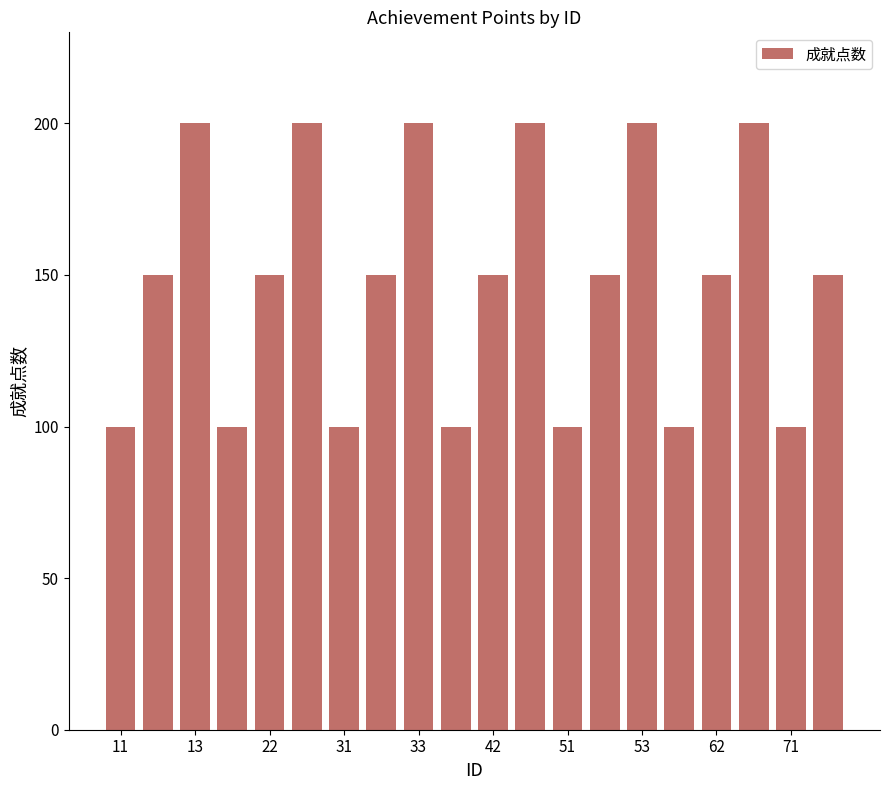

What is the difference between the maximum and second lowest values?

100